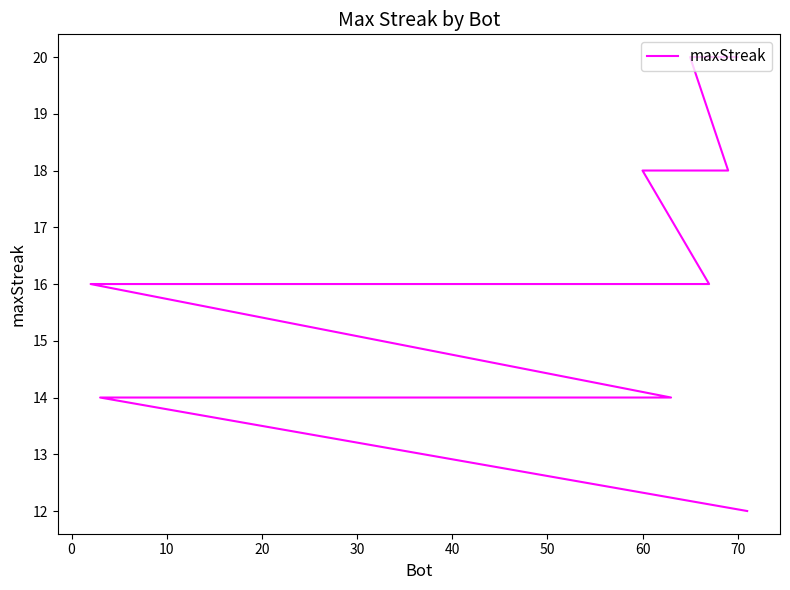

What is the difference between the maximum and second lowest values?

6